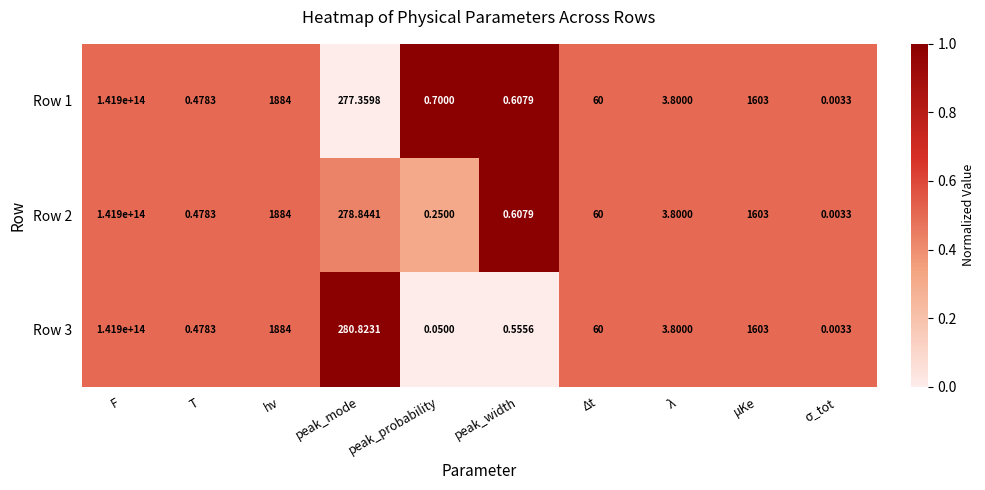

At which label does Row 3 reach its peak?

F